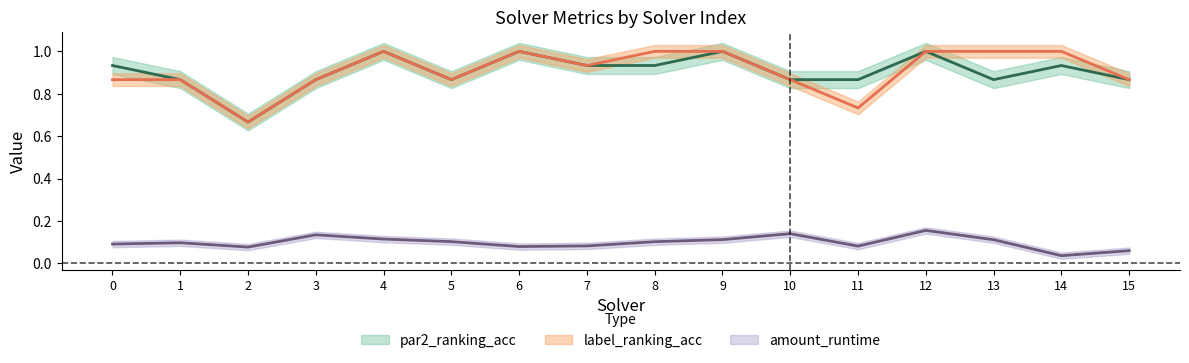

What is the greatest value displayed?

1.0